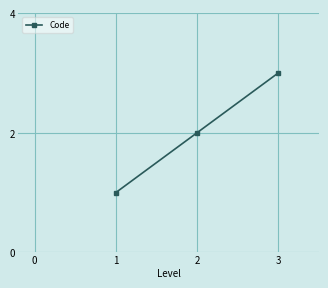

List the labels in order of value, smallest first.

1, 2, 3